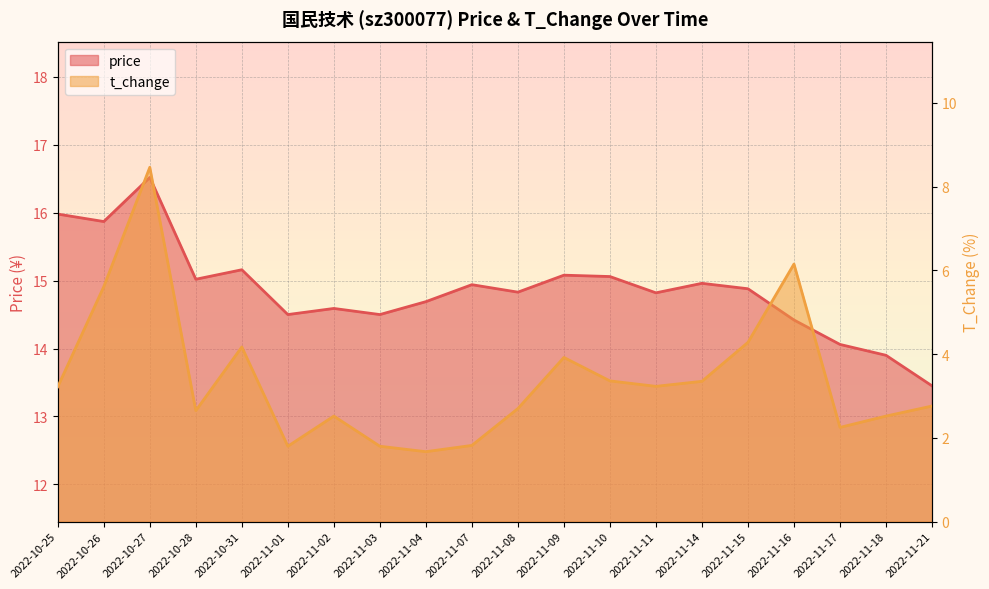

What are all the series names shown in the legend?

price, t_change